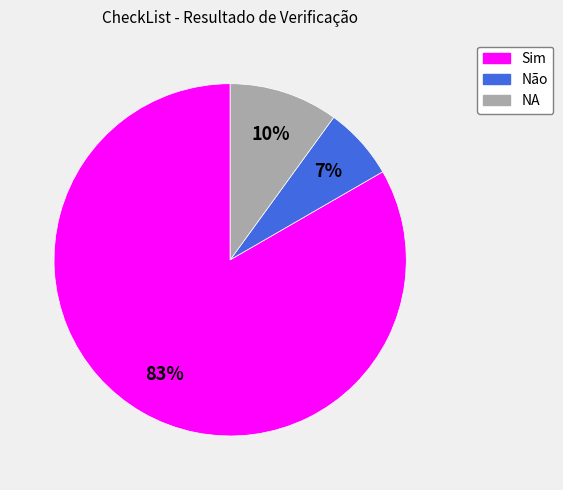

The NA slice represents 2% of the pie. True or false?

False